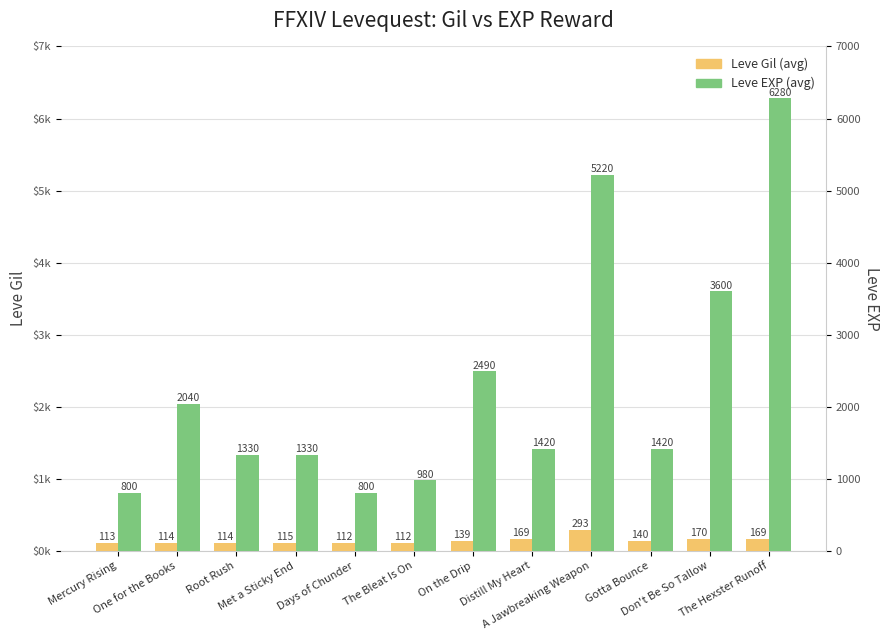

What is the difference between the maximum and second lowest values in the Leve Gil series?

181